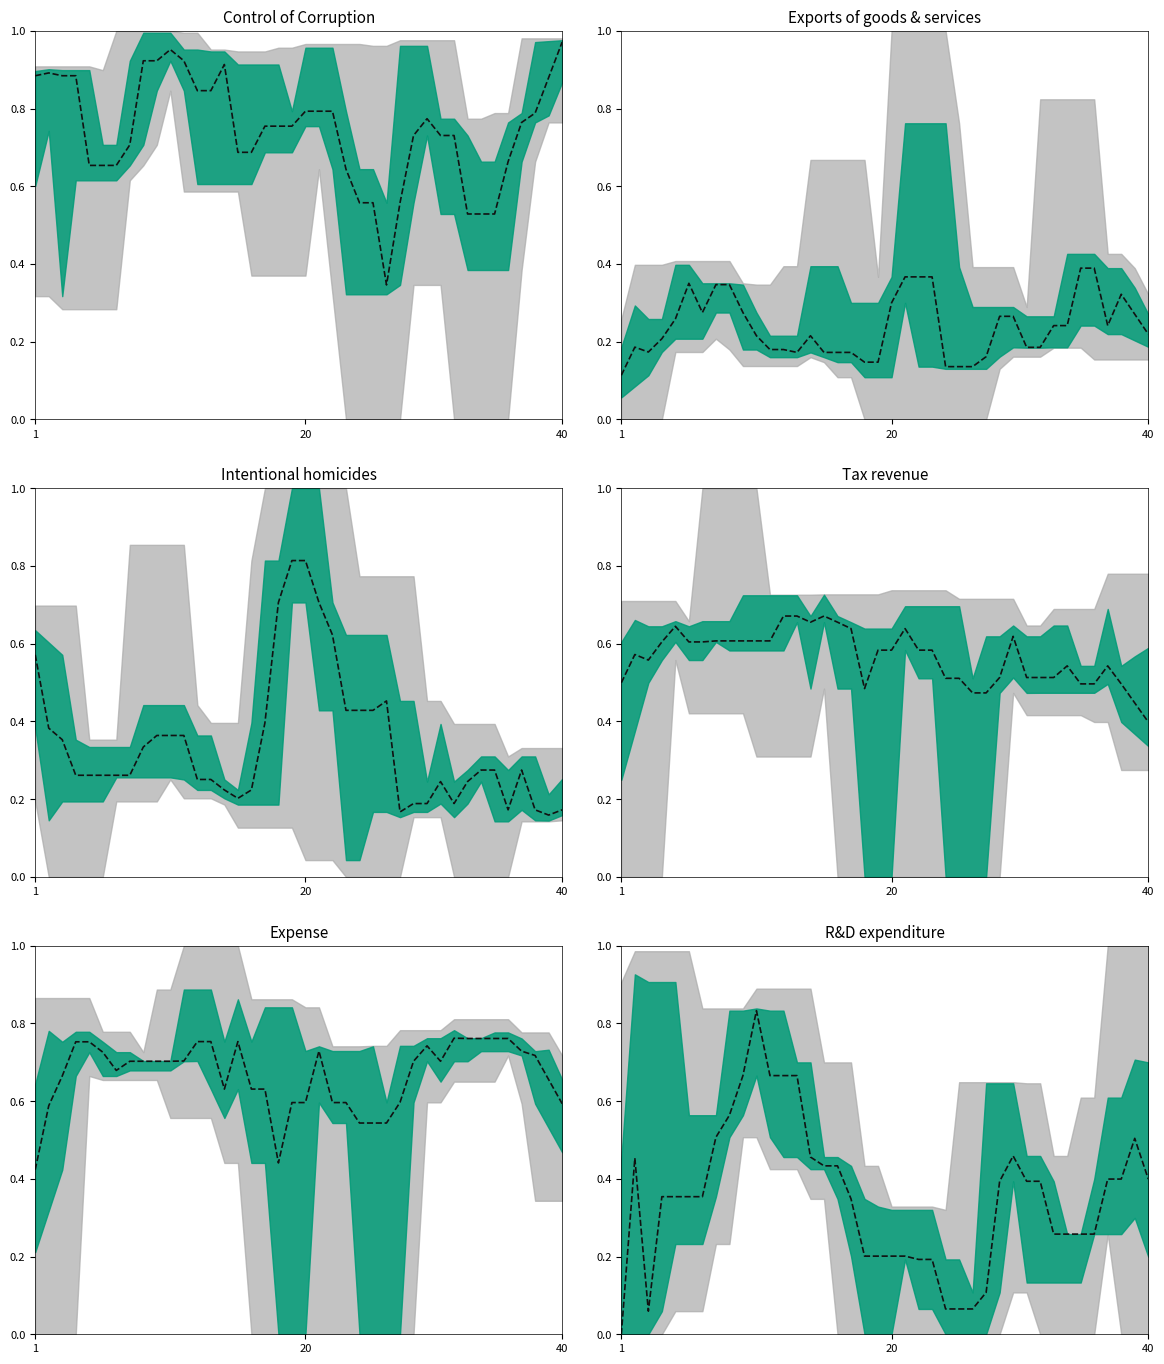

Which has a higher value, 11 or 21?

11